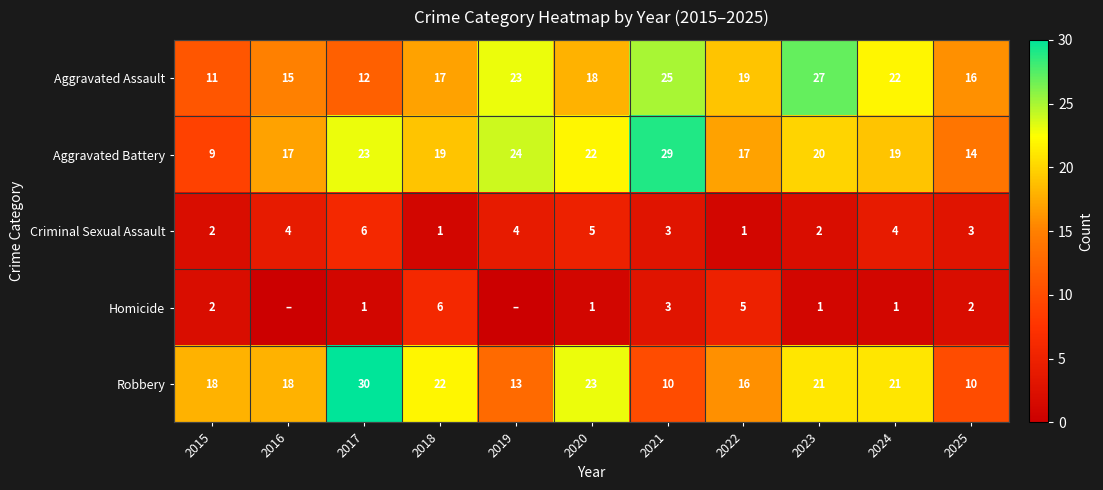

What is the difference between the second highest and second lowest values in the Aggravated Assault series?

13